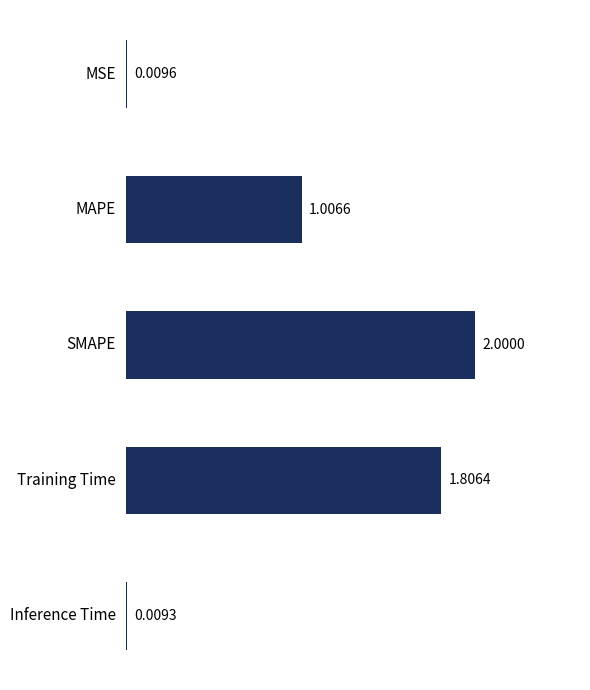

What is the sum of all values?

4.8